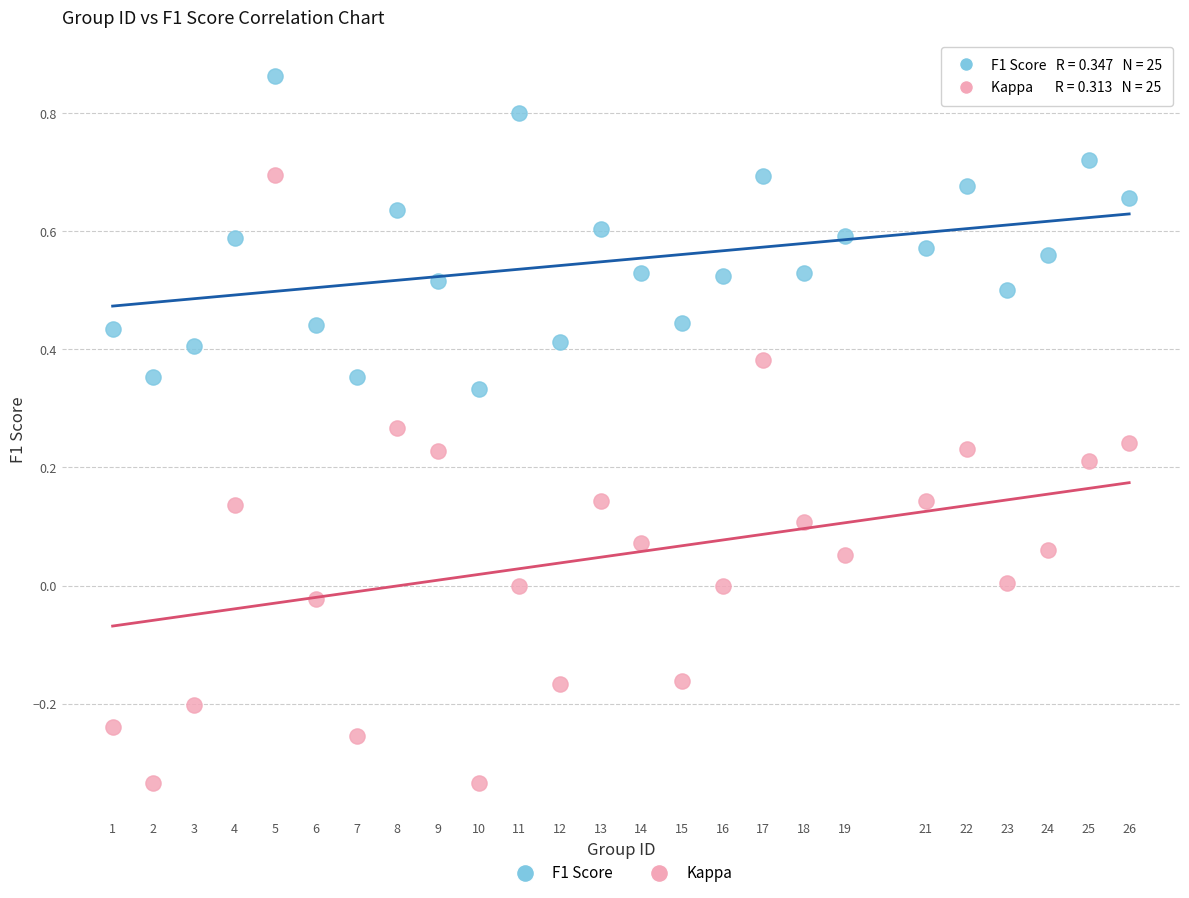

Which series has the widest spread of Y values?

Kappa